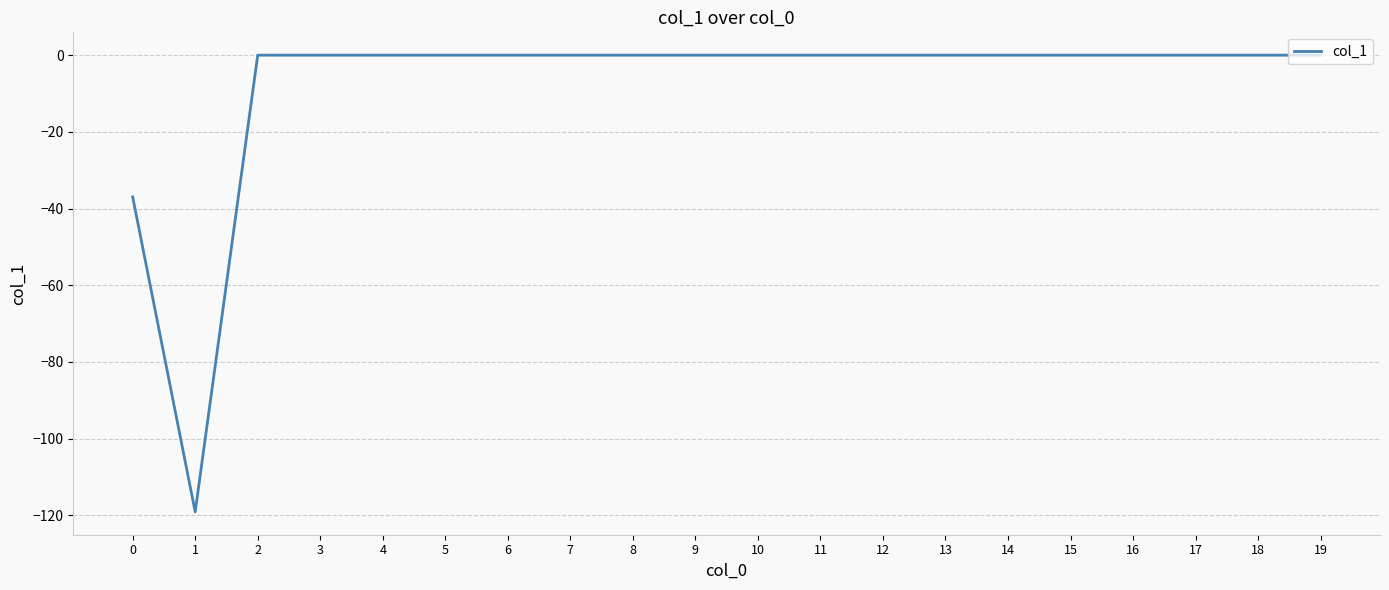

Is it true that the value at 9 is -74.5?

False